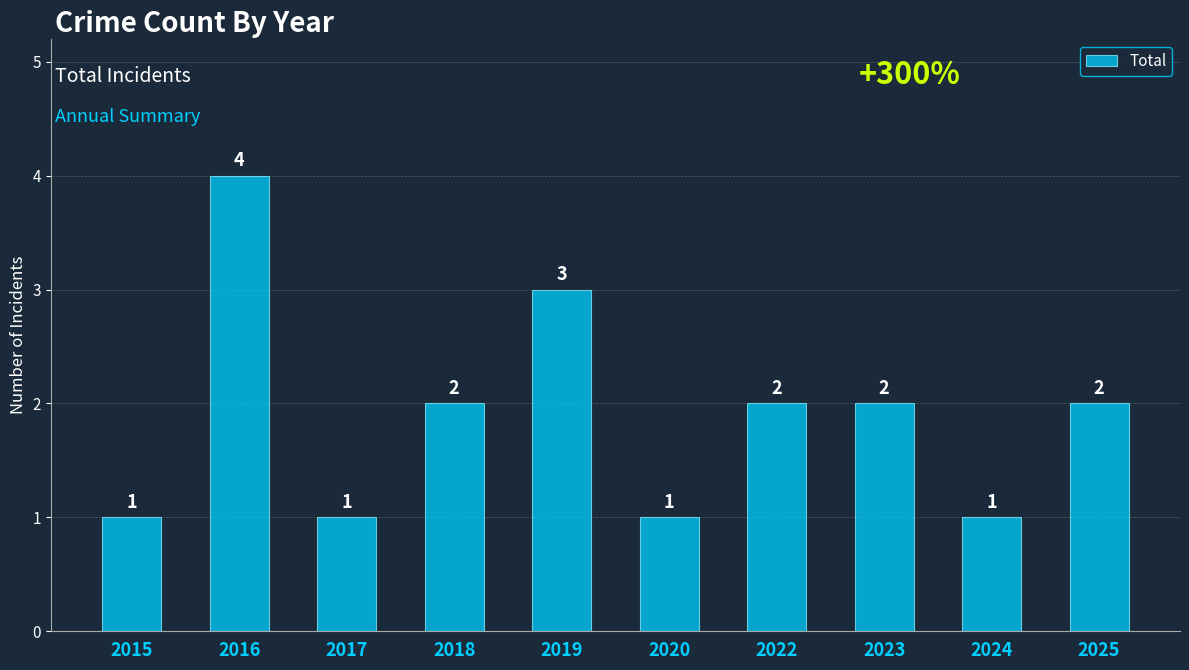

How many values are between 1 and 2?

8